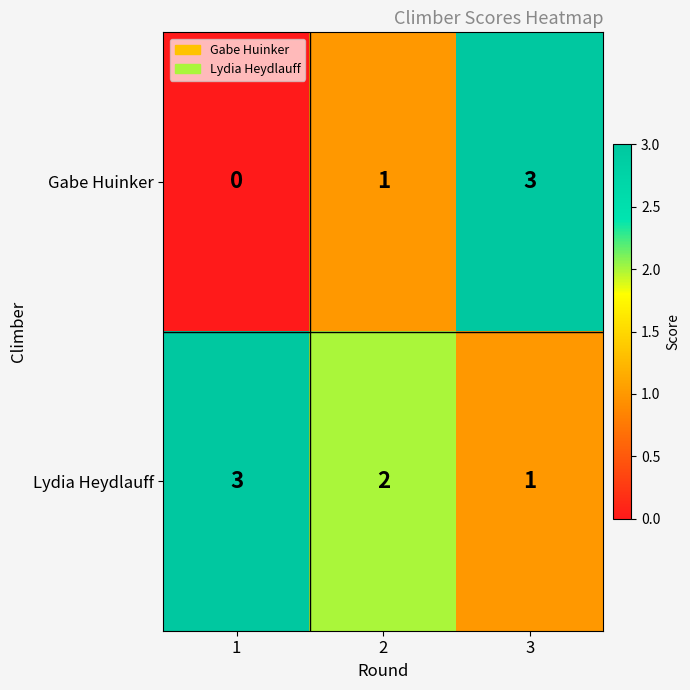

True or false: Lydia Heydlauff has a value of 1 at 3.

True